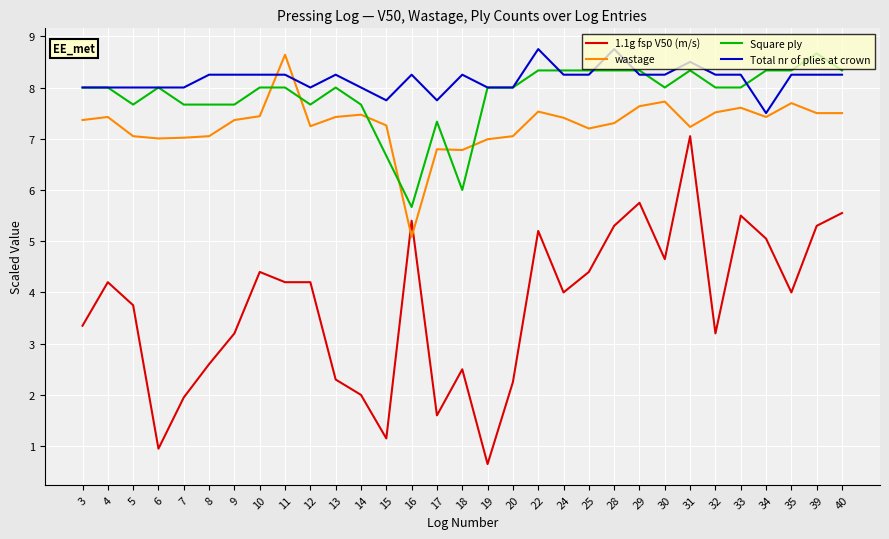

How many times do 1.1g fsp V50 (m/s) and wastage cross each other?

2